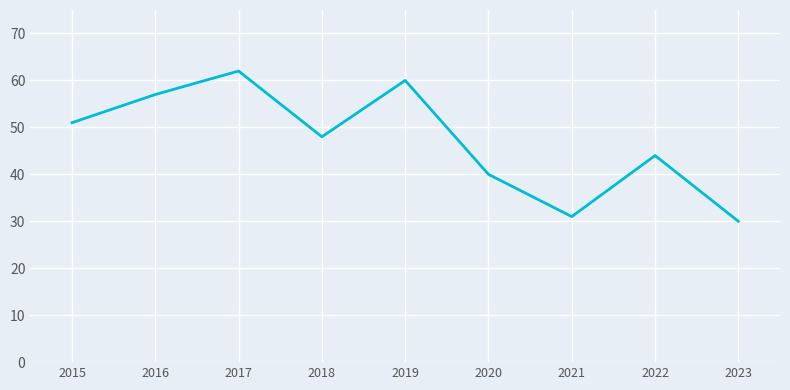

What is the change in value from 2018 to 2022?

-4